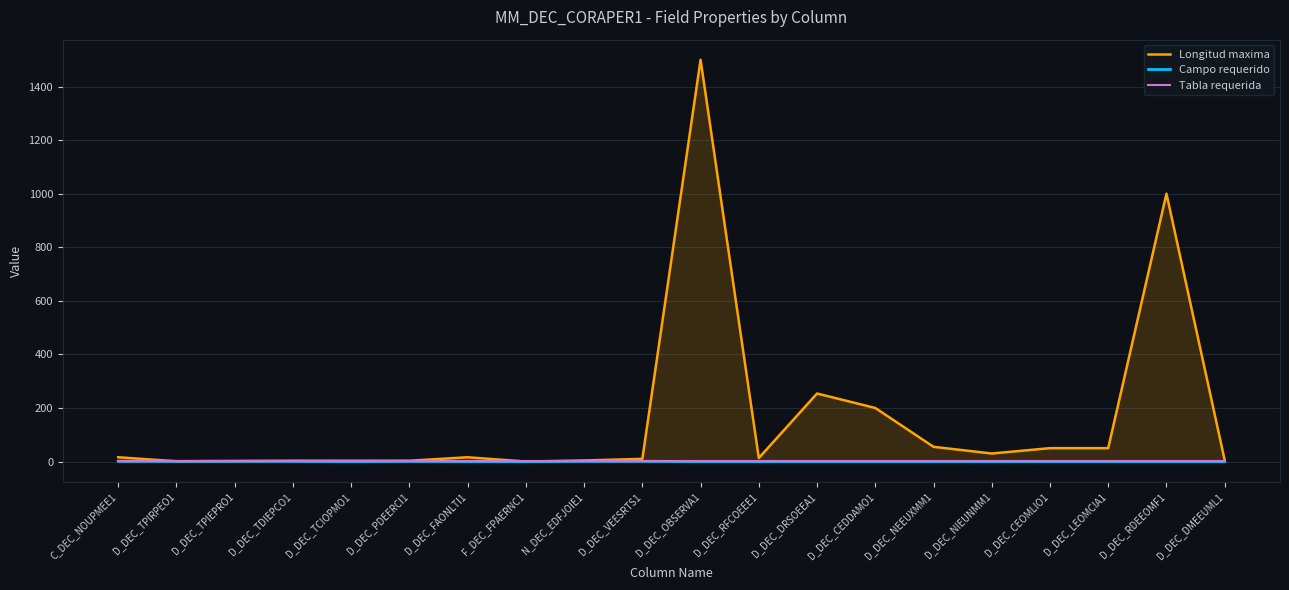

Rank the categories by Longitud maxima value from highest to lowest.

D_DEC_OBSERVA1, D_DEC_RDEEOMF1, D_DEC_DRSOEEA1, D_DEC_CEDDAMO1, D_DEC_NEEUXMM1, D_DEC_CEOMLIO1, D_DEC_LEOMCIA1, D_DEC_NIEUNMM1, C_DEC_NOUPMEE1, D_DEC_FAONLTI1, D_DEC_RFCOEEE1, D_DEC_VEESRTS1, D_DEC_DMEEUML1, N_DEC_EDFJOIE1, D_DEC_TDIEPCO1, D_DEC_TCIOPMO1, D_DEC_PDEERCI1, D_DEC_TPIEPRO1, D_DEC_TPIRPEO1, F_DEC_FPAERNC1